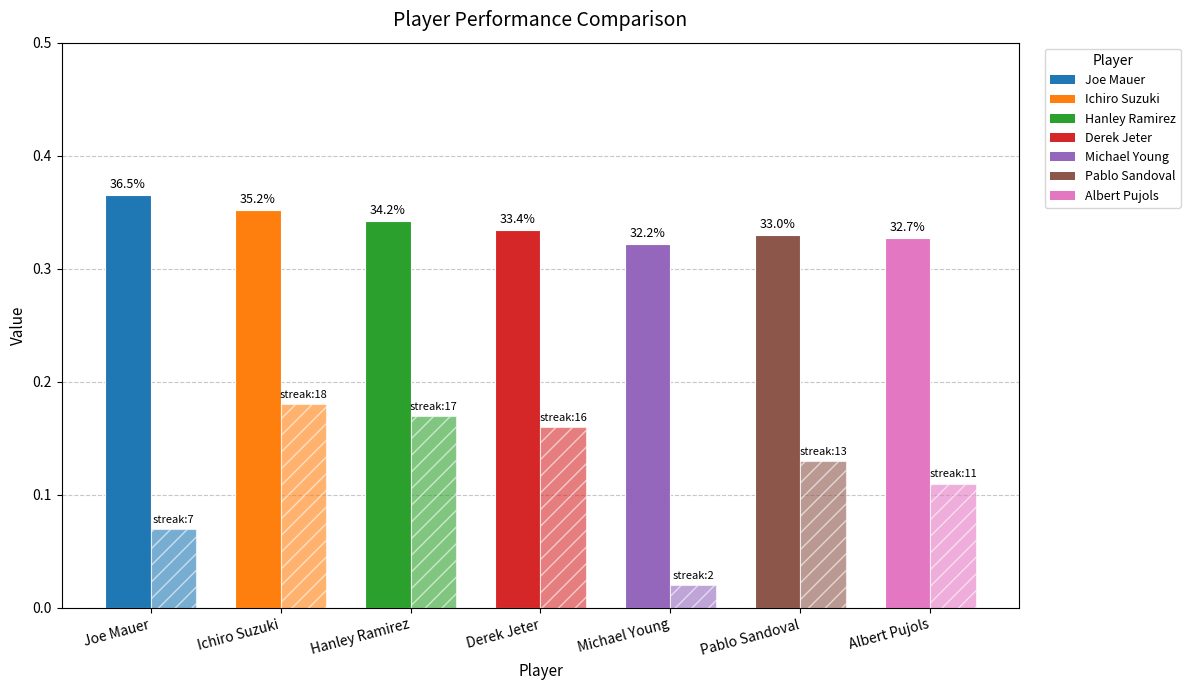

Does the chart contain stacked bars?

No